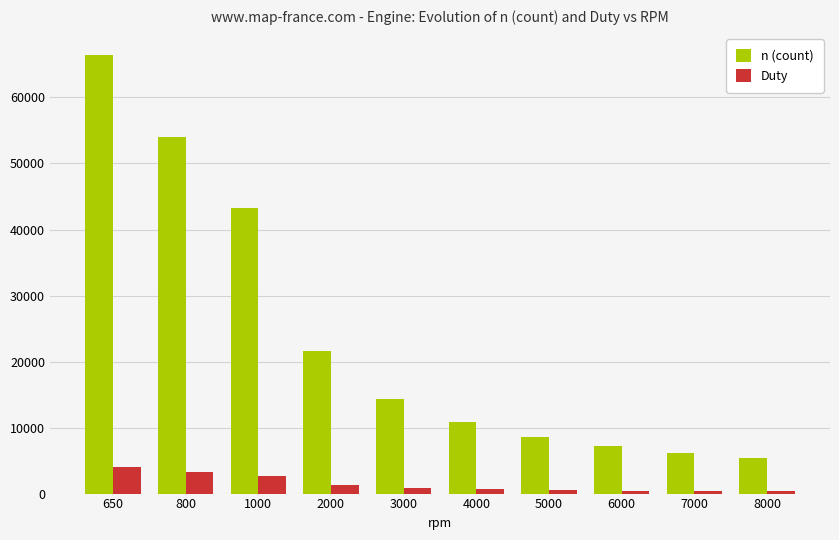

Which label corresponds to the largest value in the chart?

650